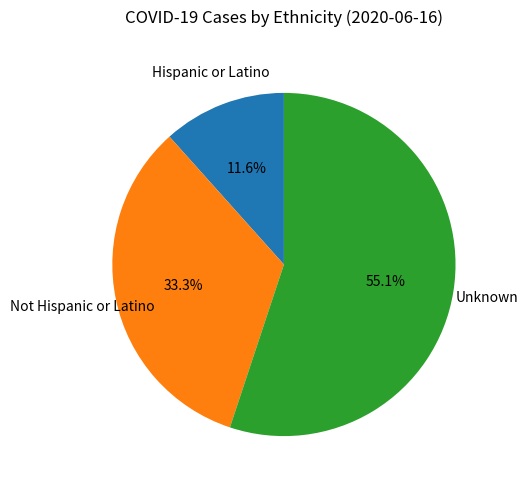

Does any single category account for the majority?

Yes